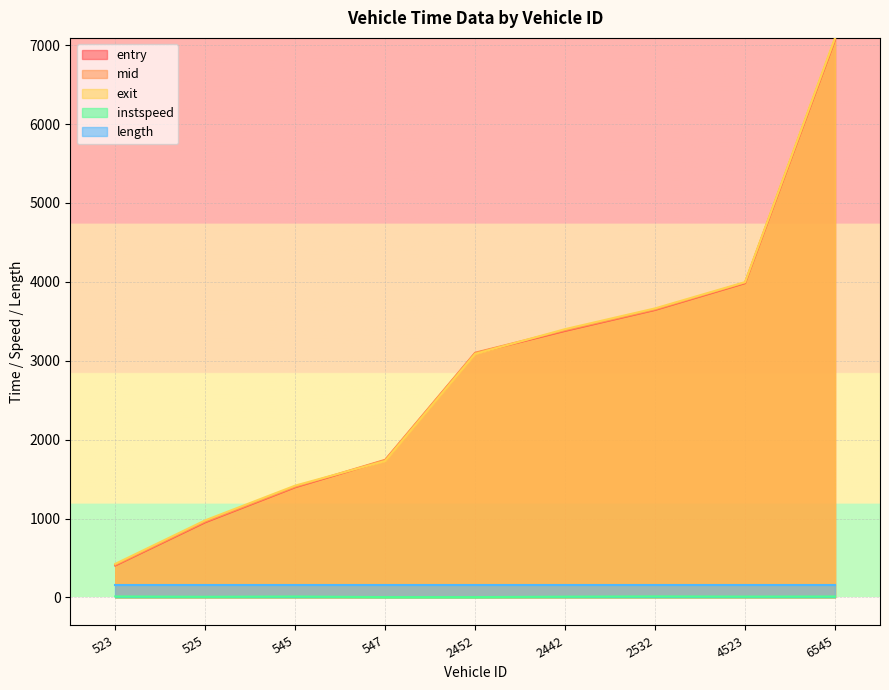

How many lines are shown in the chart?

5